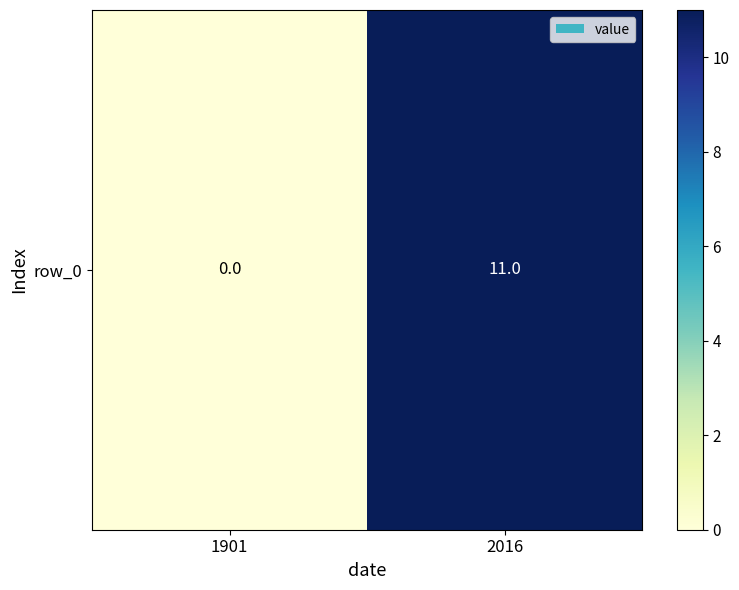

Which has a higher value, 1901 or 2016?

2016